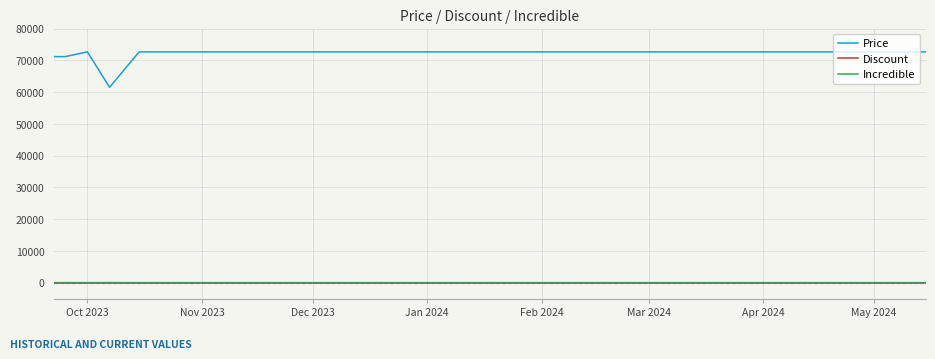

Does the chart have visible grid lines?

Yes